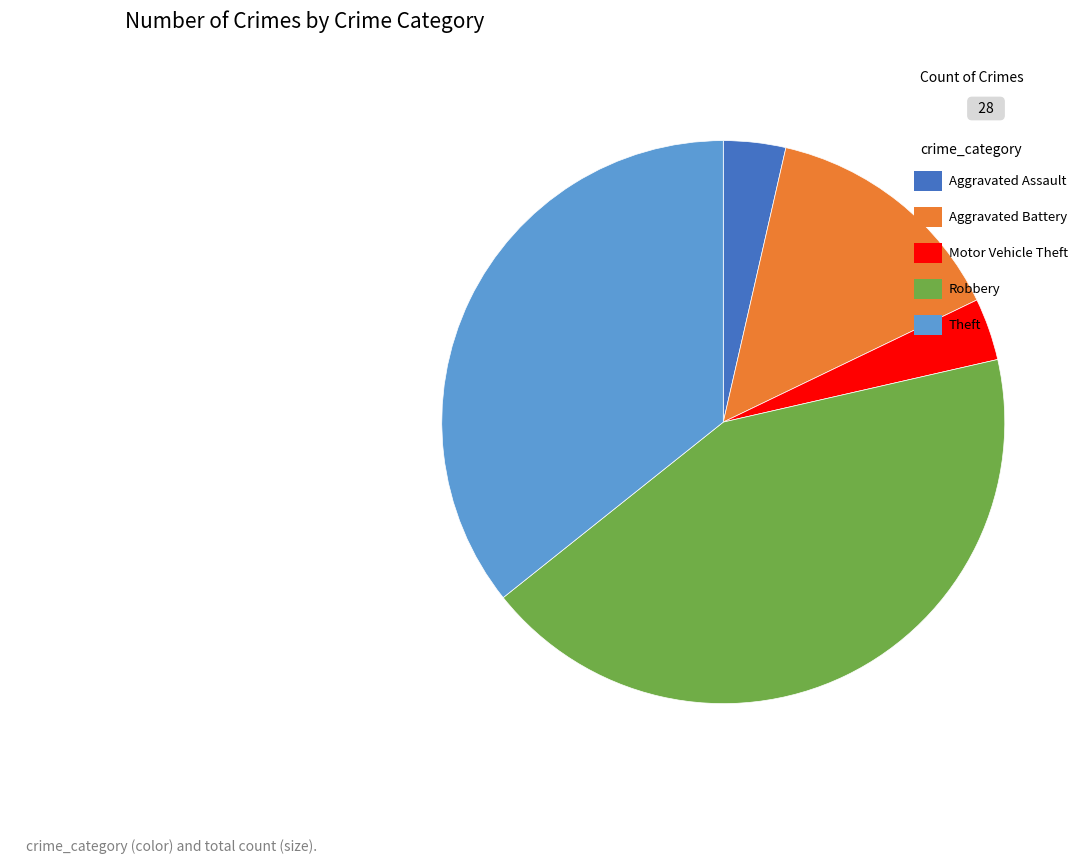

How many slices are in this pie chart?

5